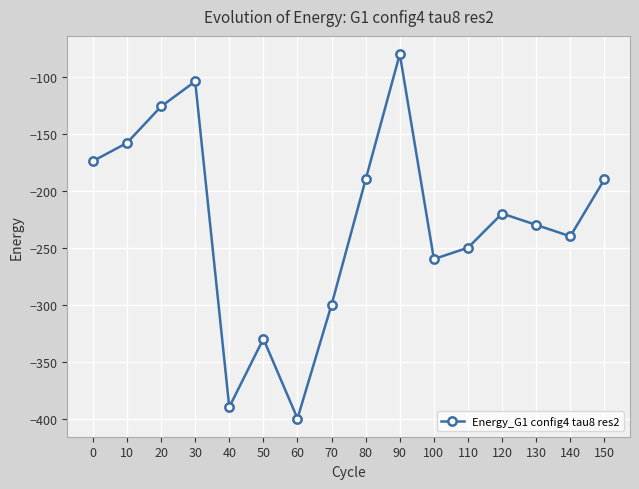

What is the change in value from 10 to 80?

-32